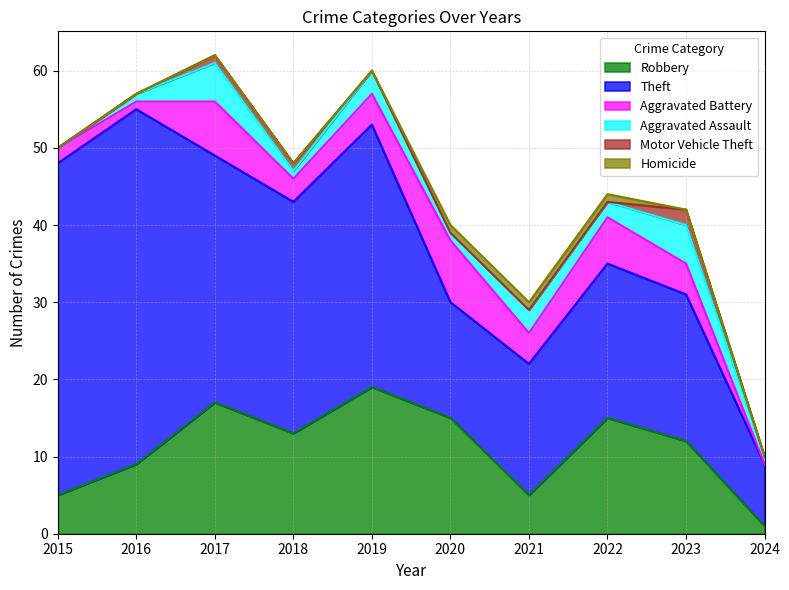

What is the difference between the second highest and minimum values in the Theft series?

35